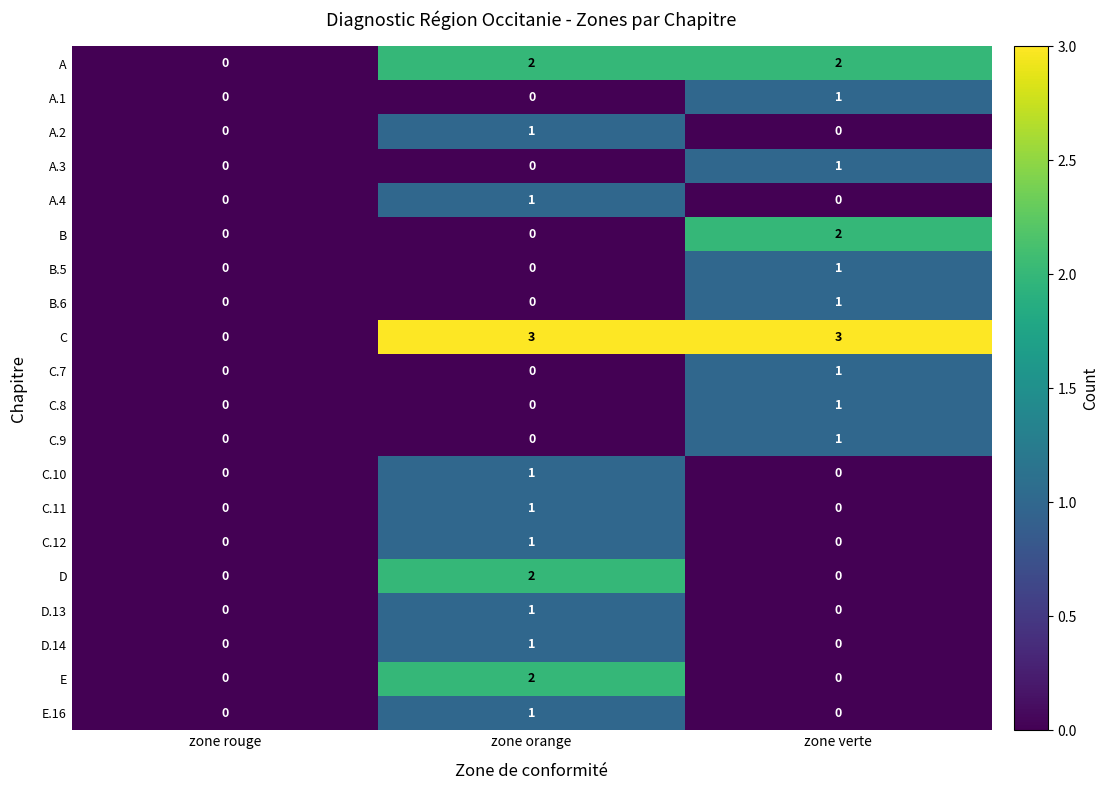

At which label does D reach its peak?

zone orange